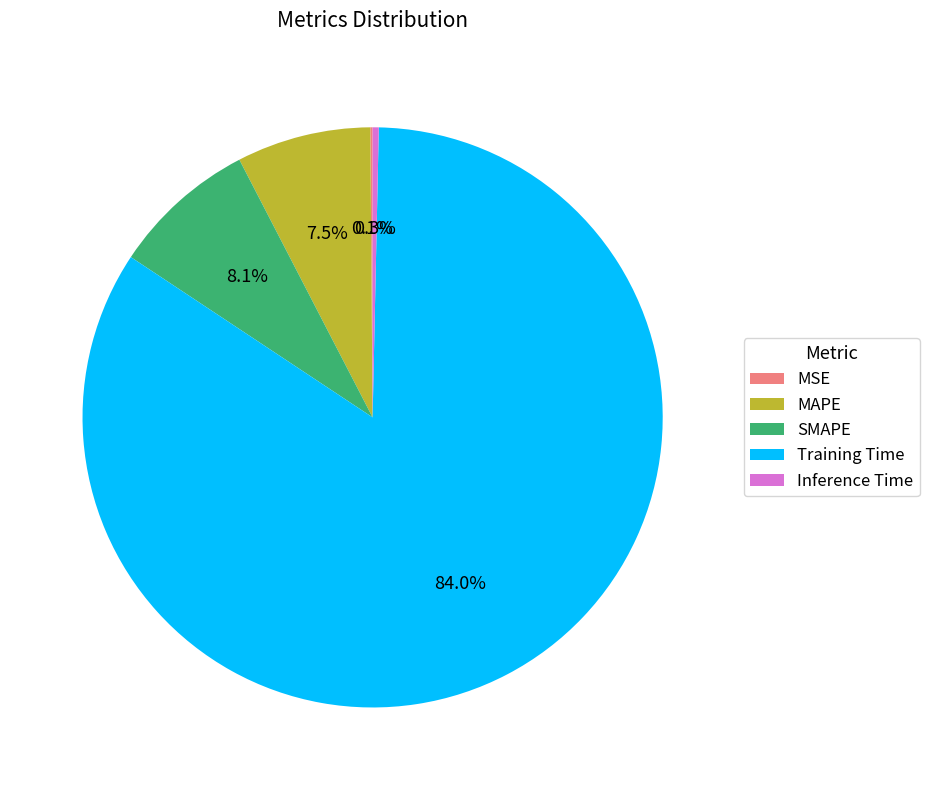

Which has a higher value, SMAPE or Training Time?

Training Time